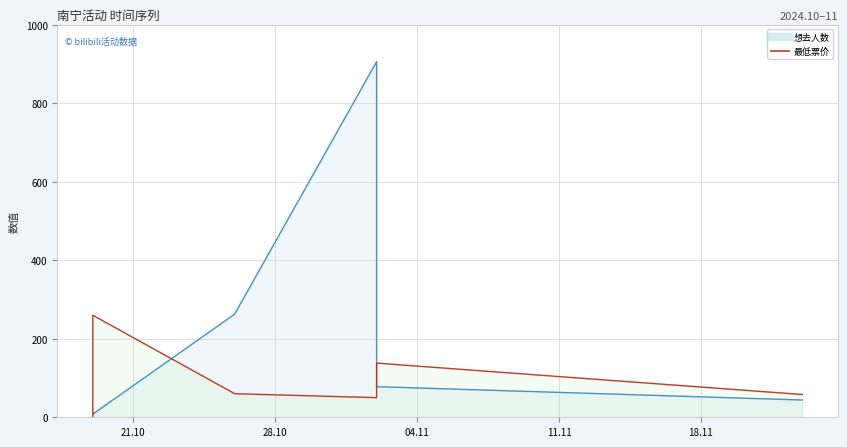

Reading left to right, list all the values displayed in this chart.

想去人数: 11	8	263	906	78	44
最低票价: 0	260	60	50	138	58